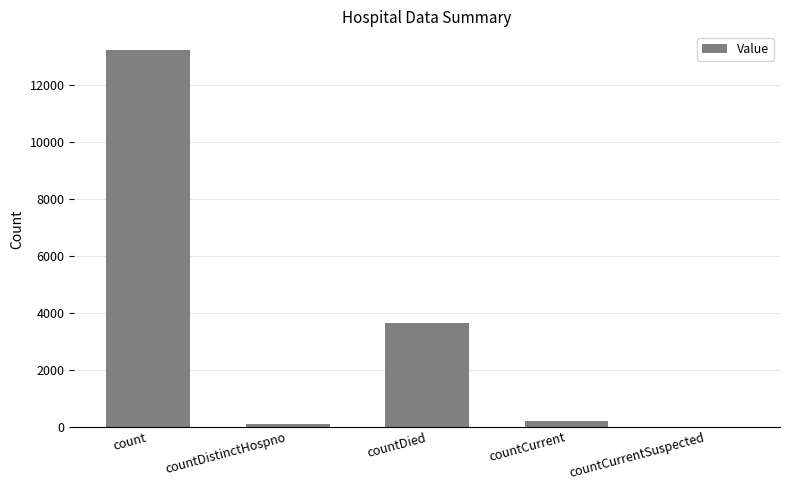

What is the sum of the values at countDied and countDistinctHospno?

3715